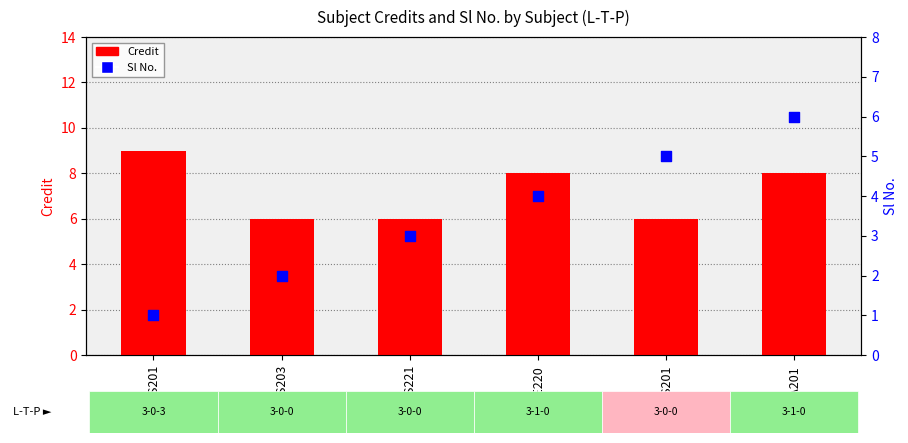

Which series reaches the maximum Y coordinate?

Credit